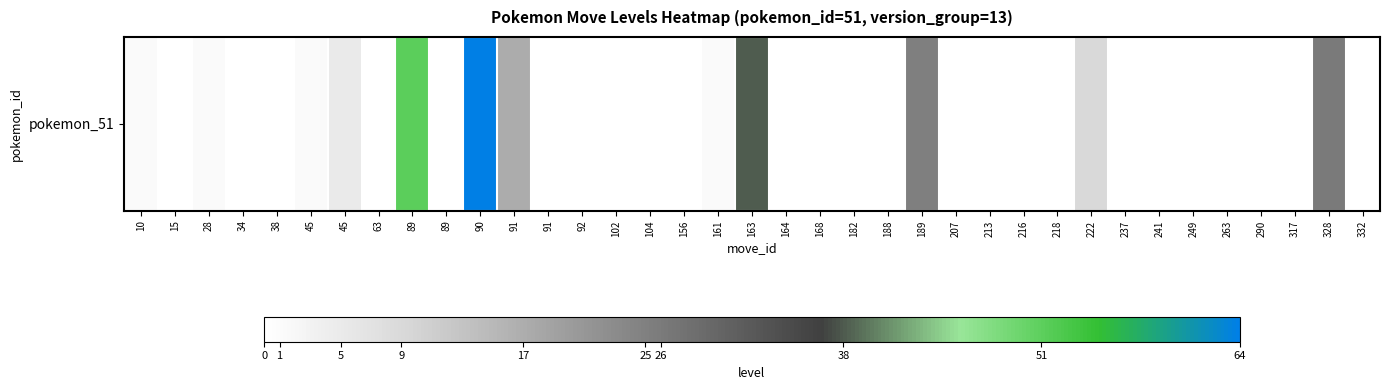

Reading left to right, extract all data points from this chart.

1	0	1	0	0	1	5	0	51	0	64	17	0	0	0	0	0	1	38	0	0	0	0	25	0	0	0	0	9	0	0	0	0	0	0	26	0